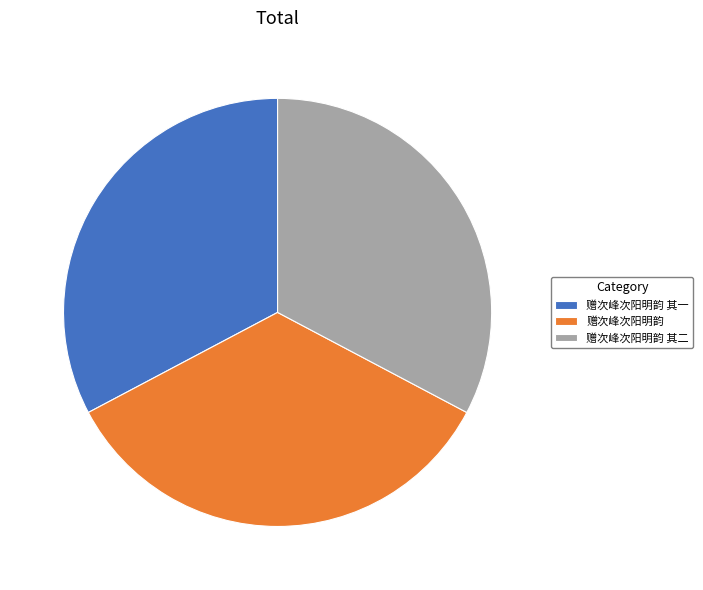

Does any single category account for the majority?

No